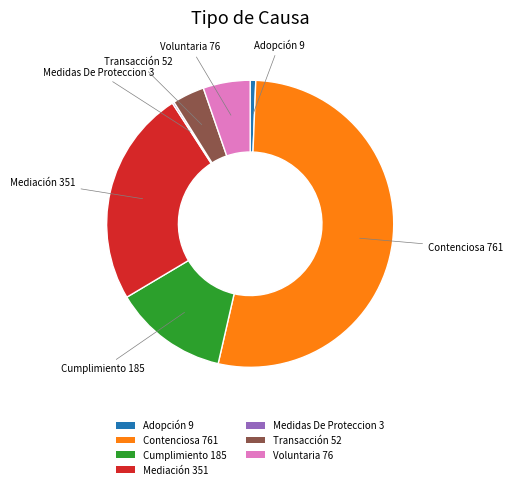

Which has a higher value, Voluntaria or Adopción?

Voluntaria